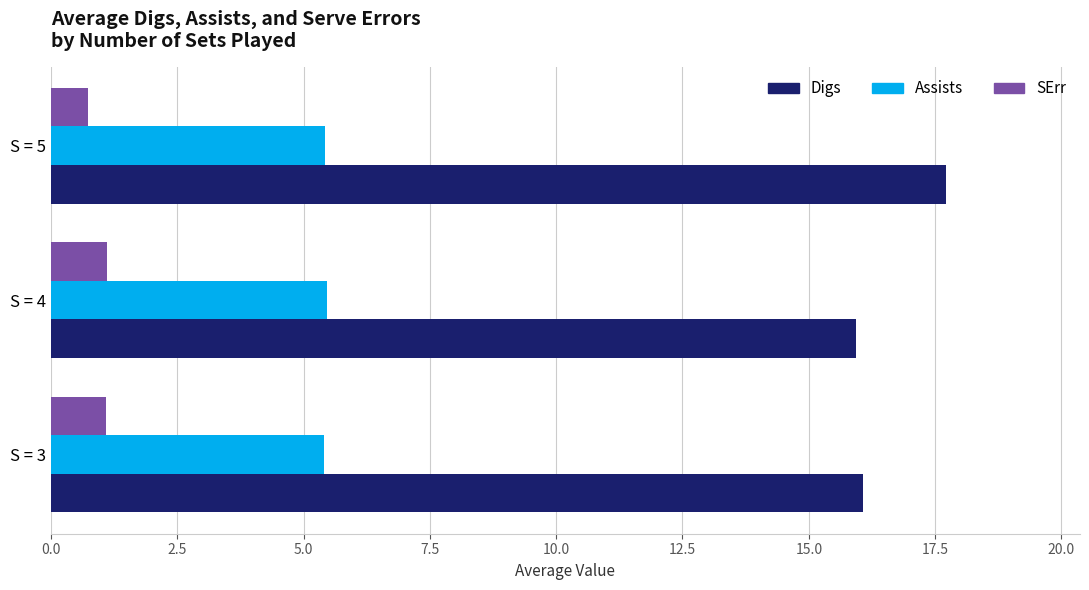

How many Assists values are between 5 and 6?

3